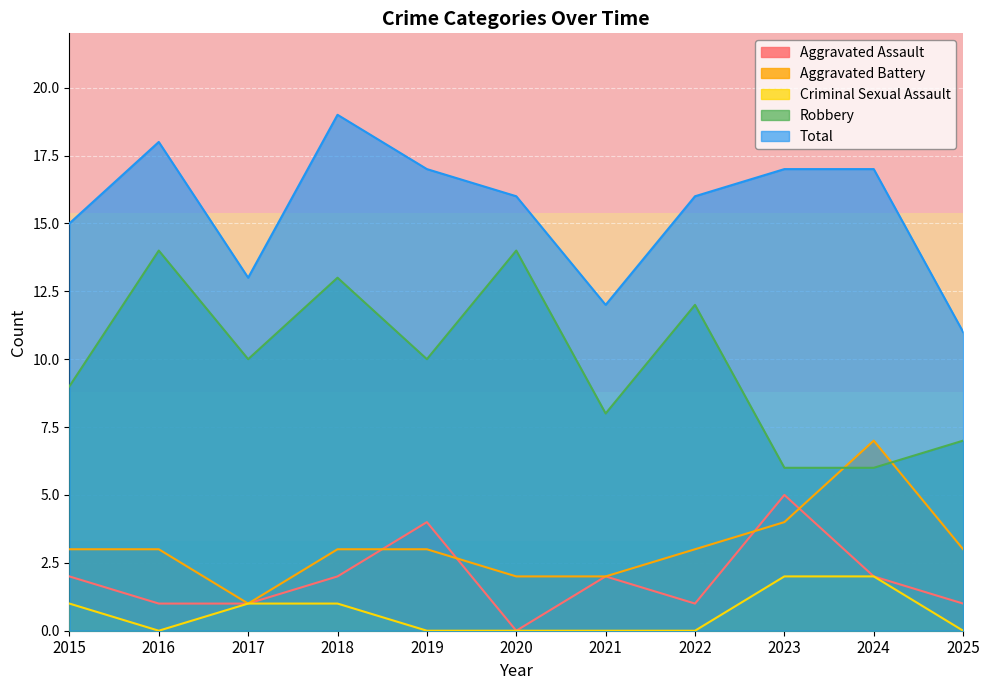

Reading left to right, transcribe all the data shown in this chart.

Aggravated Assault: 2015=2	2016=1	2017=1	2018=2	2019=4	2020=0	2021=2	2022=1	2023=5	2024=2	2025=1
Aggravated Battery: 2015=3	2016=3	2017=1	2018=3	2019=3	2020=2	2021=2	2022=3	2023=4	2024=7	2025=3
Criminal Sexual Assault: 2015=1	2016=0	2017=1	2018=1	2019=0	2020=0	2021=0	2022=0	2023=2	2024=2	2025=0
Robbery: 2015=9	2016=14	2017=10	2018=13	2019=10	2020=14	2021=8	2022=12	2023=6	2024=6	2025=7
Total: 2015=15	2016=18	2017=13	2018=19	2019=17	2020=16	2021=12	2022=16	2023=17	2024=17	2025=11